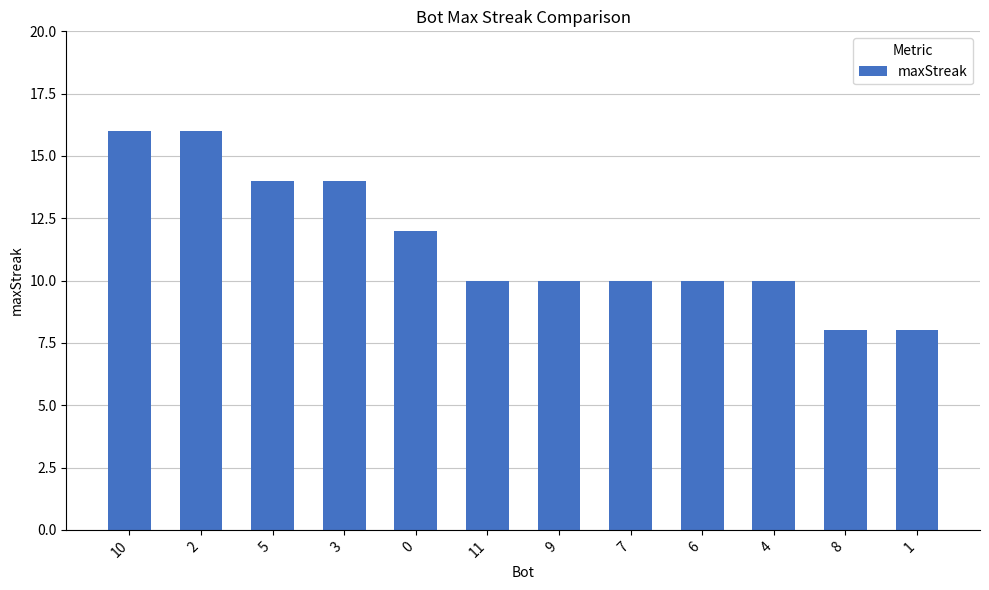

How many bars are there in total?

12